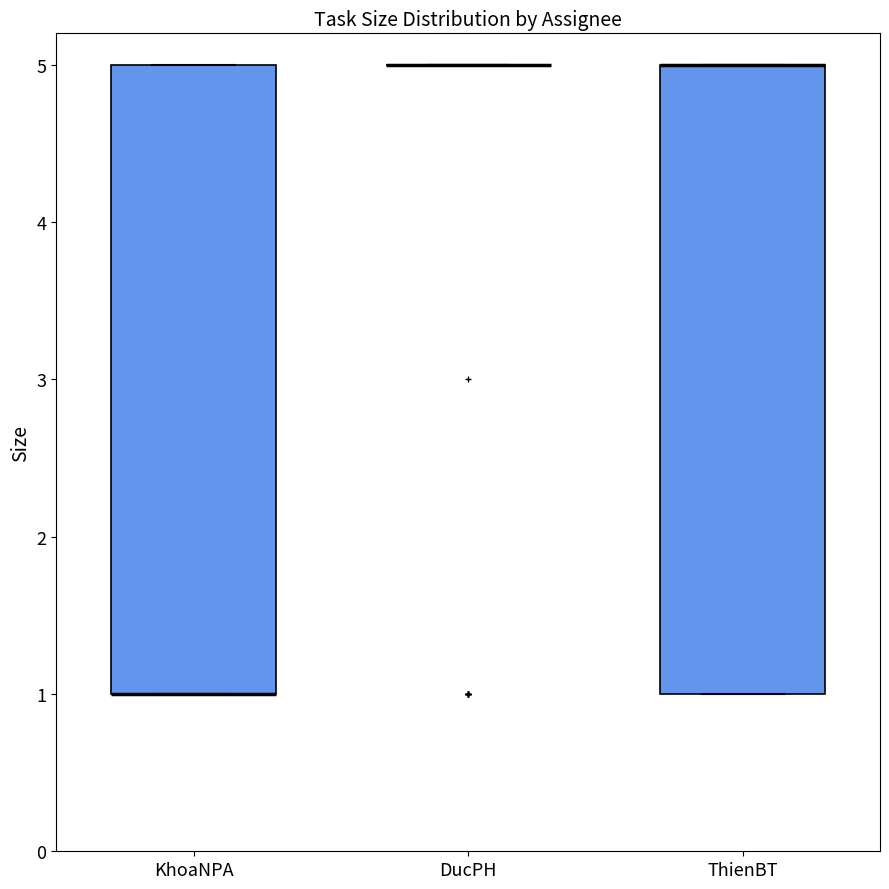

Where is the lower edge of the box for KhoaNPA on the y-axis? The values are not printed on the chart, so give them approximately, as read against the axis.

1